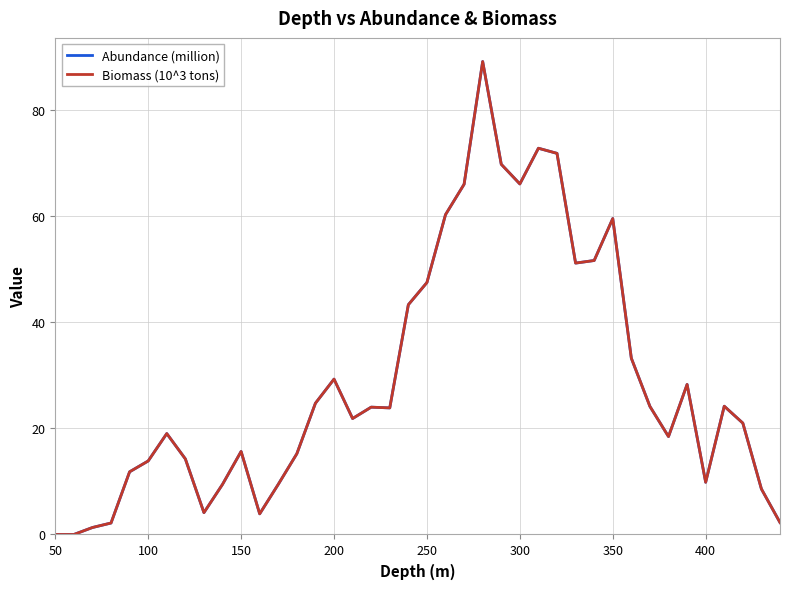

True or false: Biomass (10^3 tons) and Abundance (million) cross at least once.

False